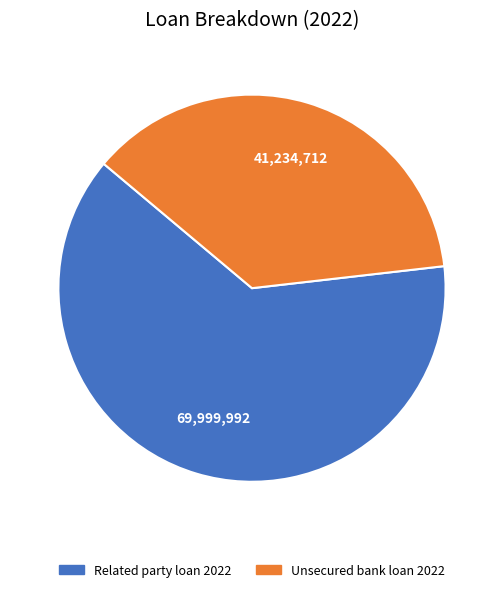

How many segments does this pie chart have?

2